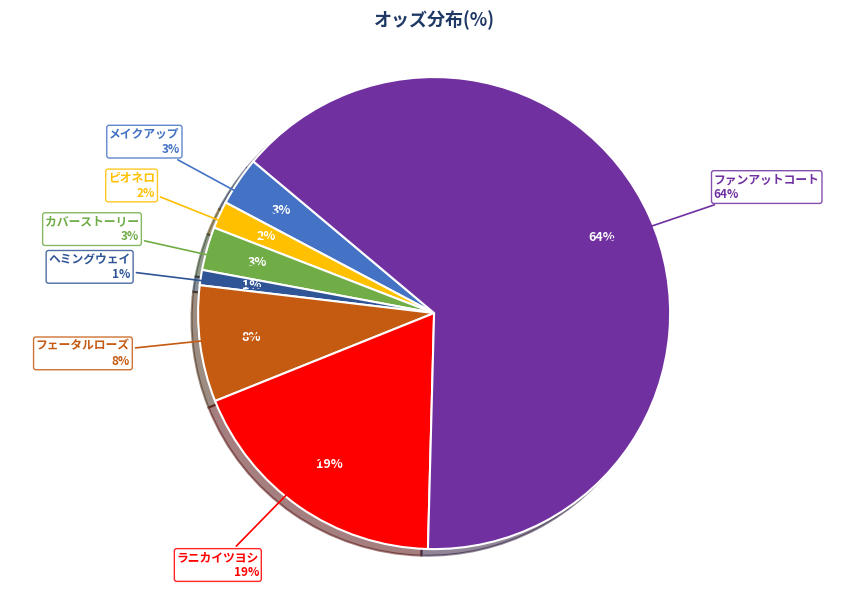

Which slice is the smallest?

ヘミングウェイ